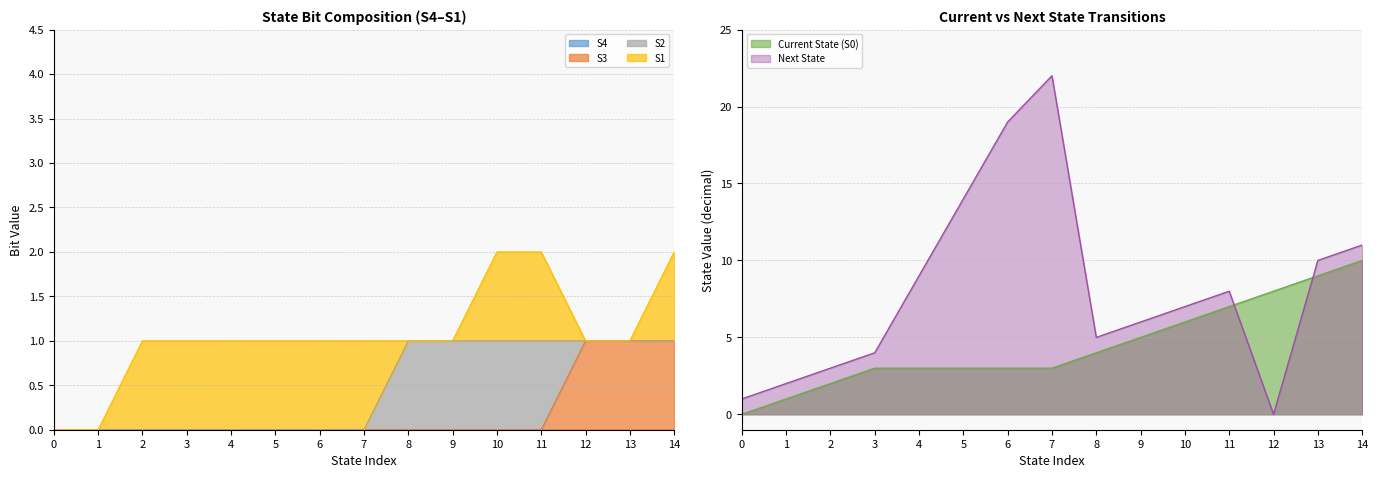

At which category does the chart reach its peak across all series?

7